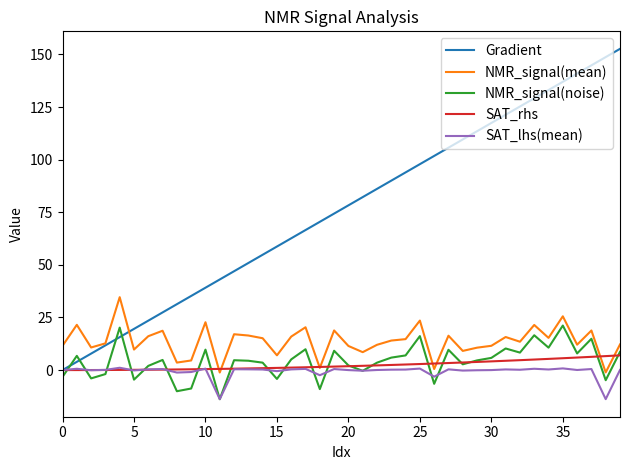

What is the maximum value shown in the chart?

152.6